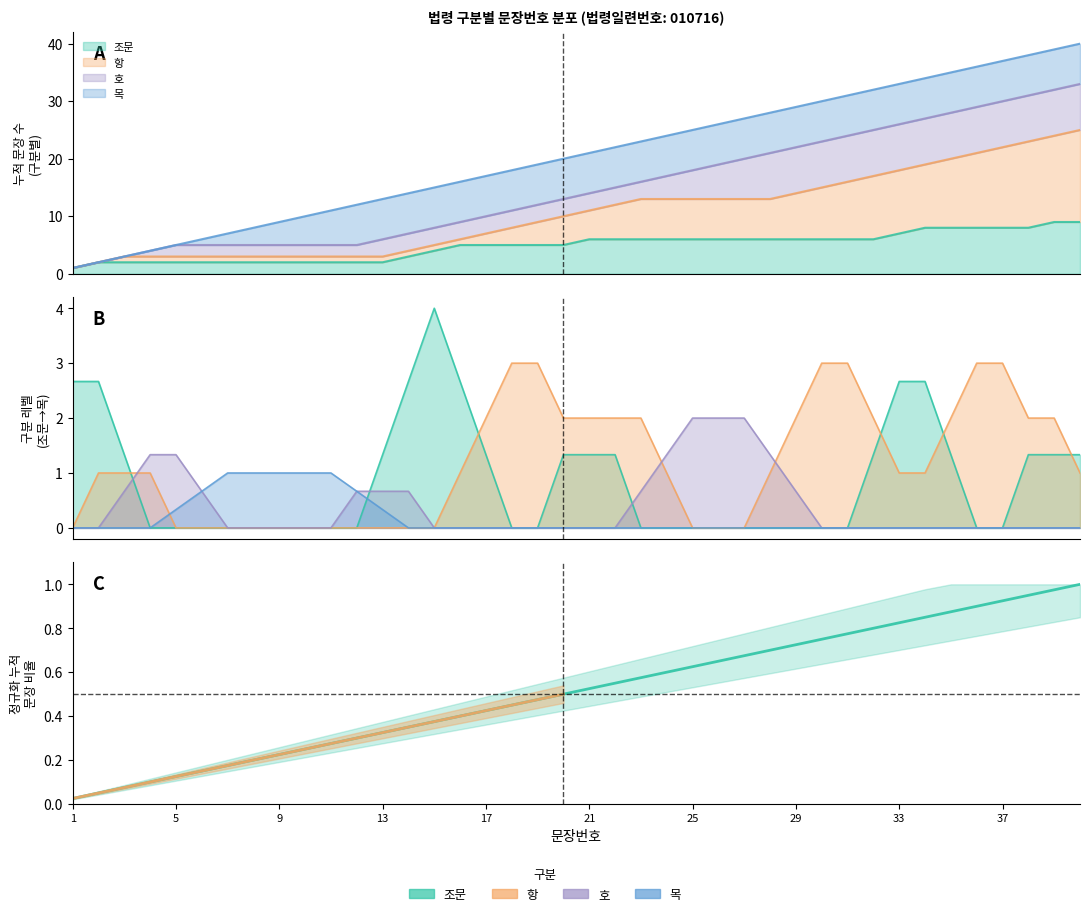

Which has a higher value, 13 or 9?

13